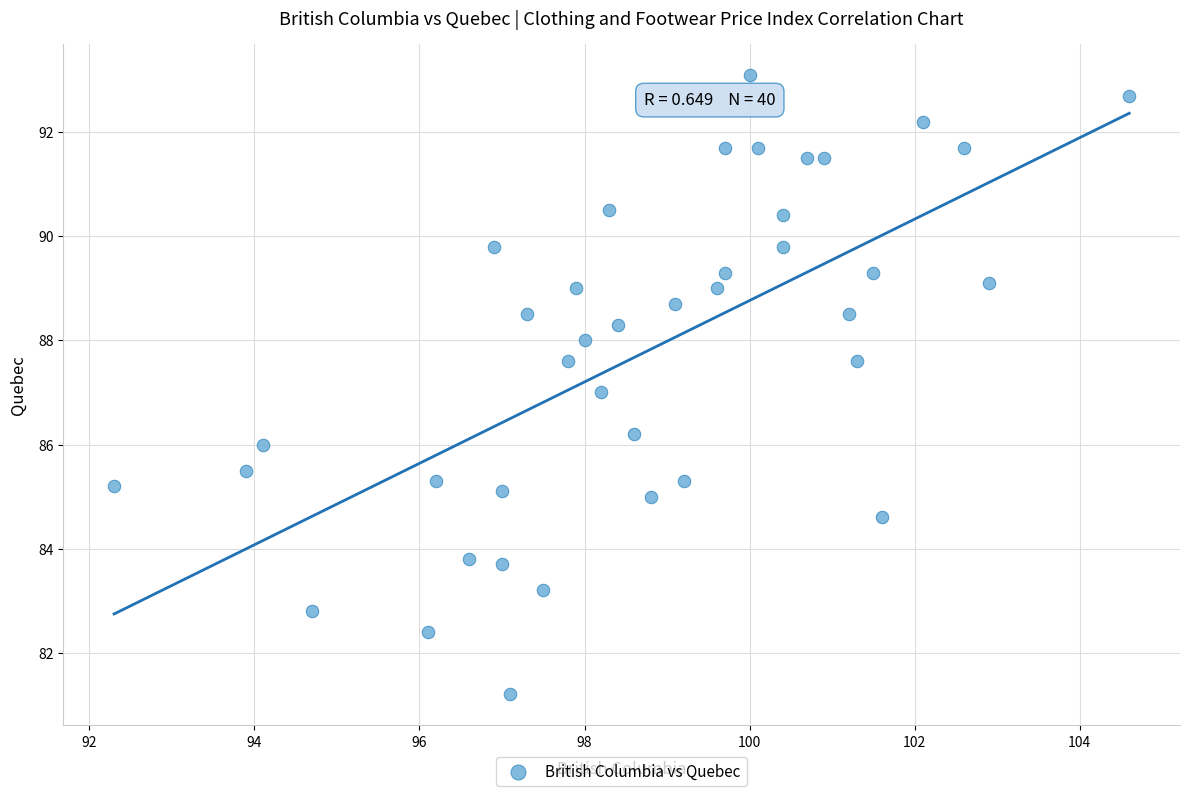

What is the range of Y values (max minus min)?

11.9